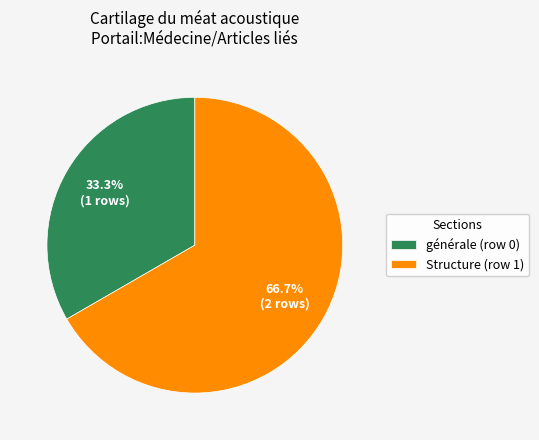

What is the largest slice in the pie chart?

Structure (row 1)